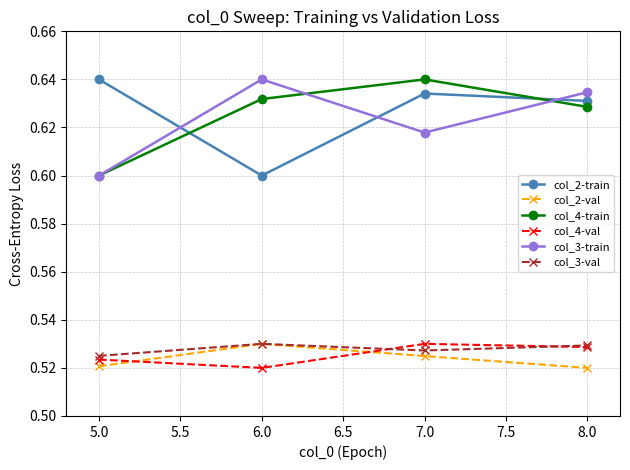

What are all the series names shown in the legend?

col_2-train, col_2-val, col_4-train, col_4-val, col_3-train, col_3-val